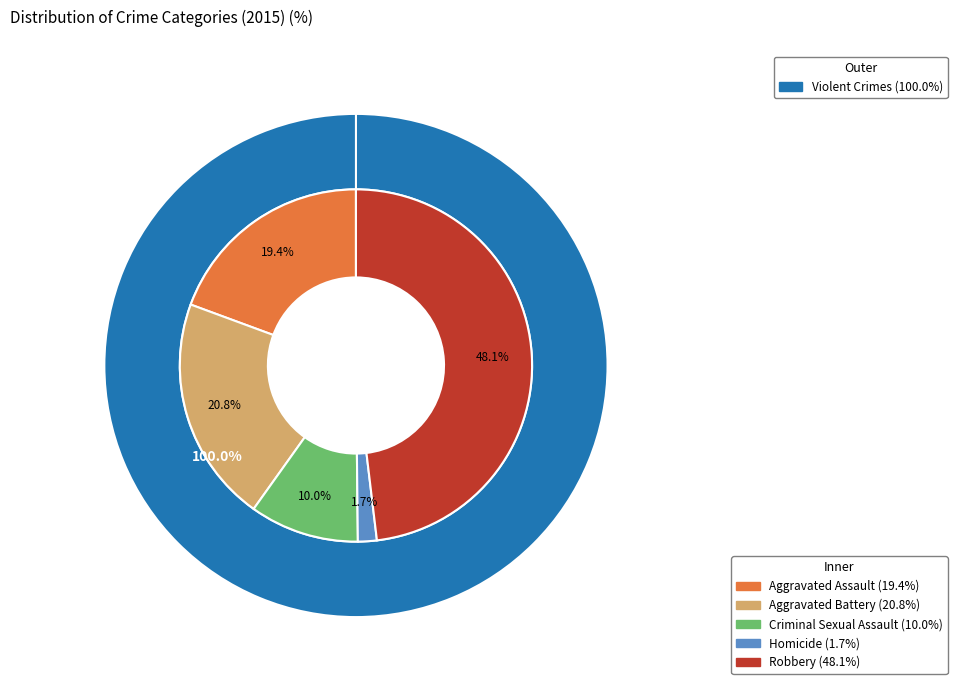

True or false: Robbery accounts for 36% of the total.

False